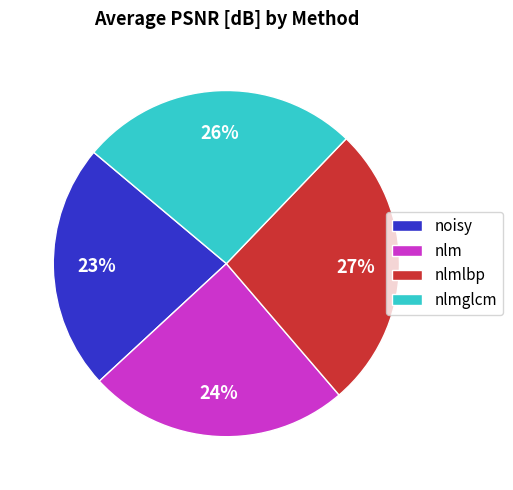

The nlm slice represents 36% of the pie. True or false?

False